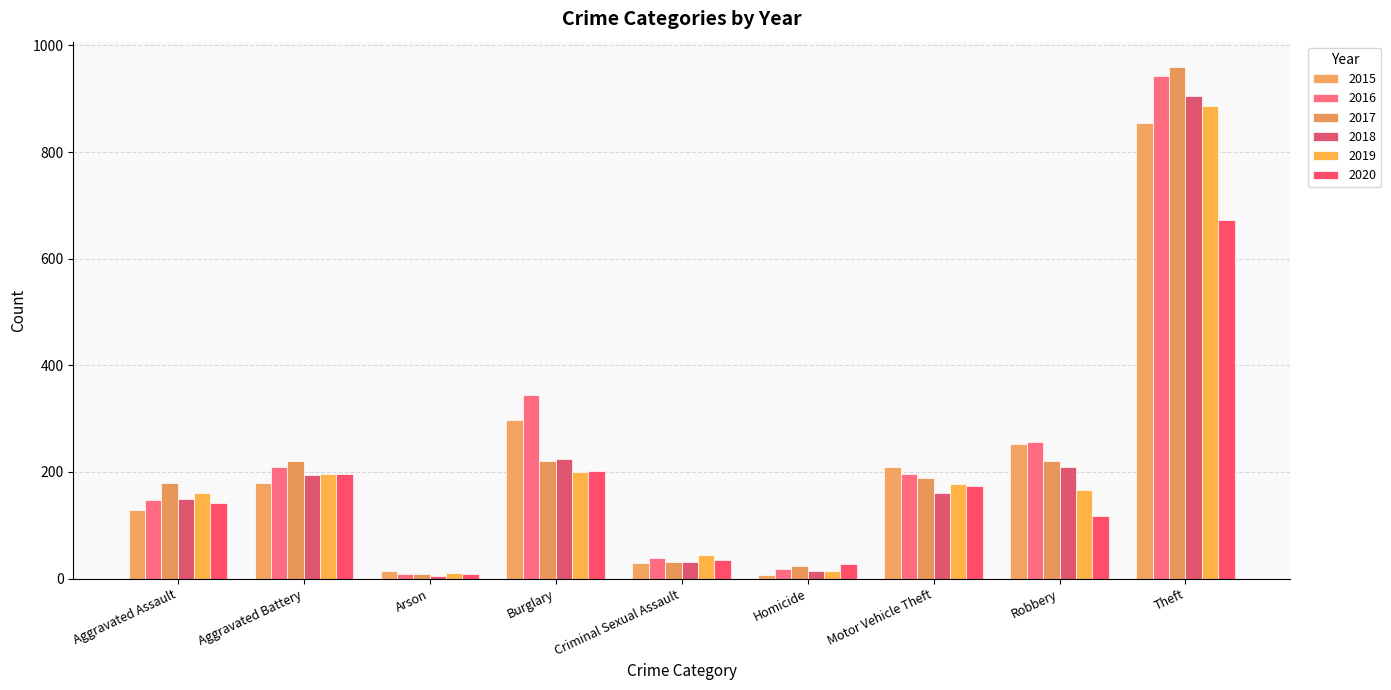

The value of 2017 at Burglary is 221. True or false?

True